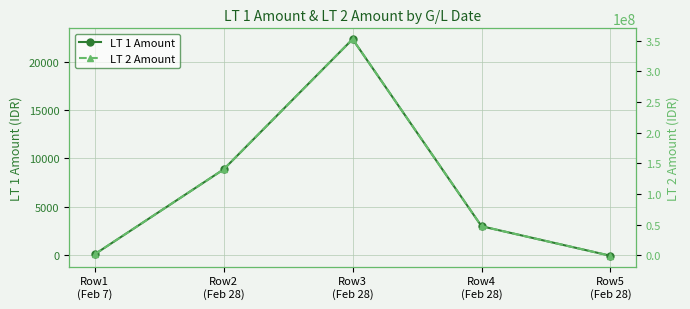

What is the value of the LT 2 Amount point at the 2nd from the left?

140334300.0